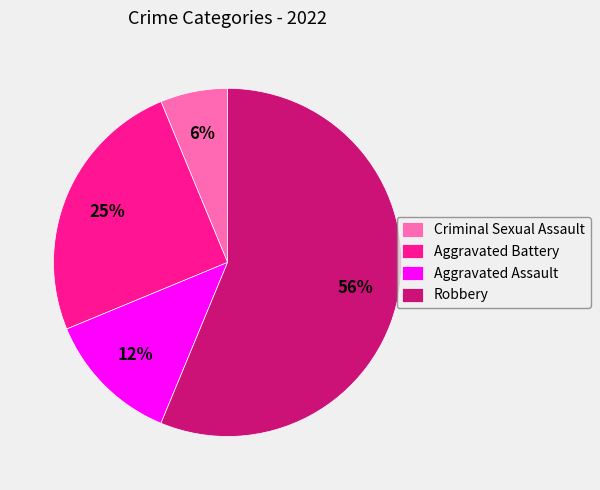

What percentage is the Aggravated Battery slice, to the nearest percent?

25%